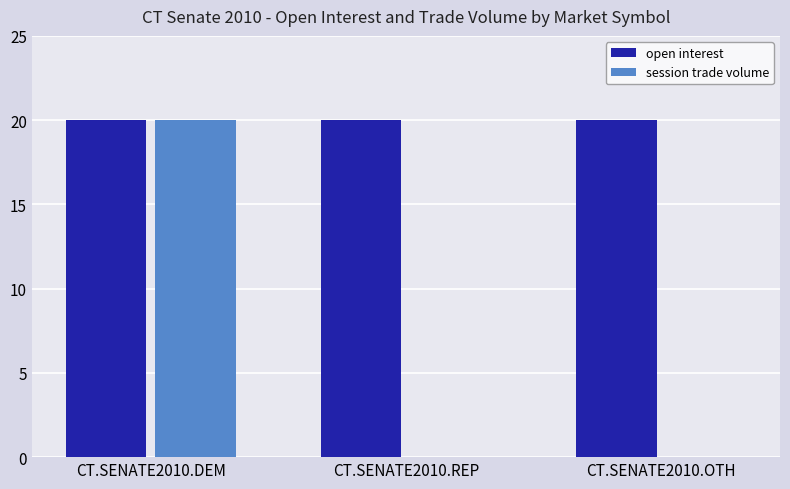

Which series has the largest total across all categories?

open interest